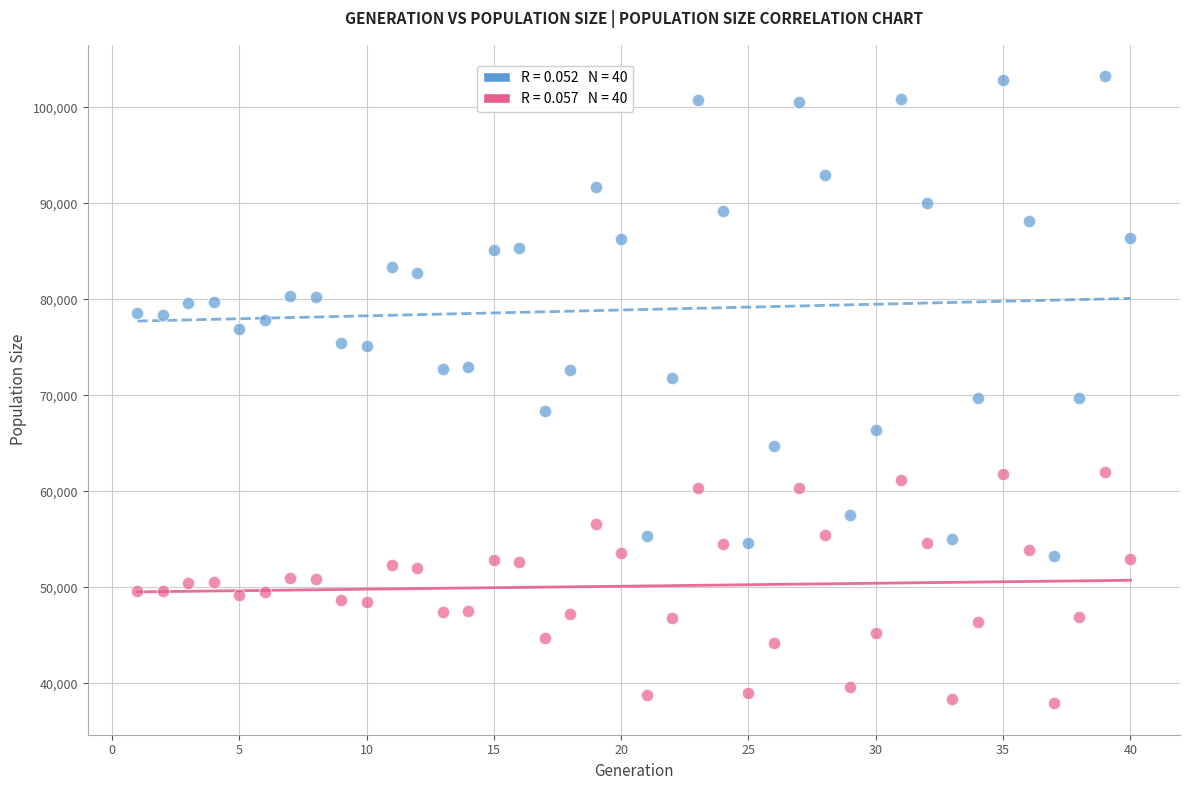

Across all data points, what is the range of Y values (max minus min)?

65359